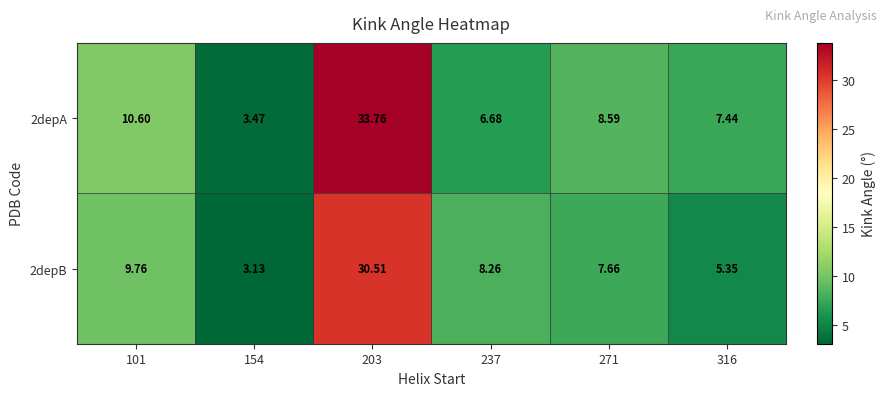

Is the value of 2depB at 101 greater than the value of 2depA at 101?

No